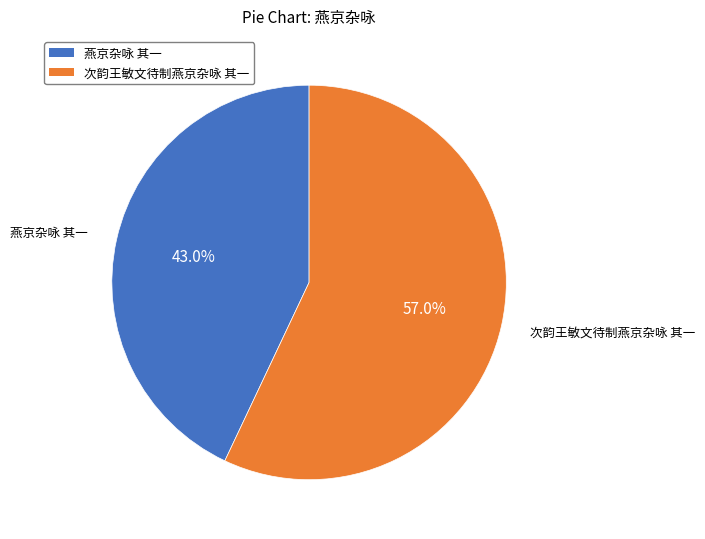

Count the number of slices in the pie.

2